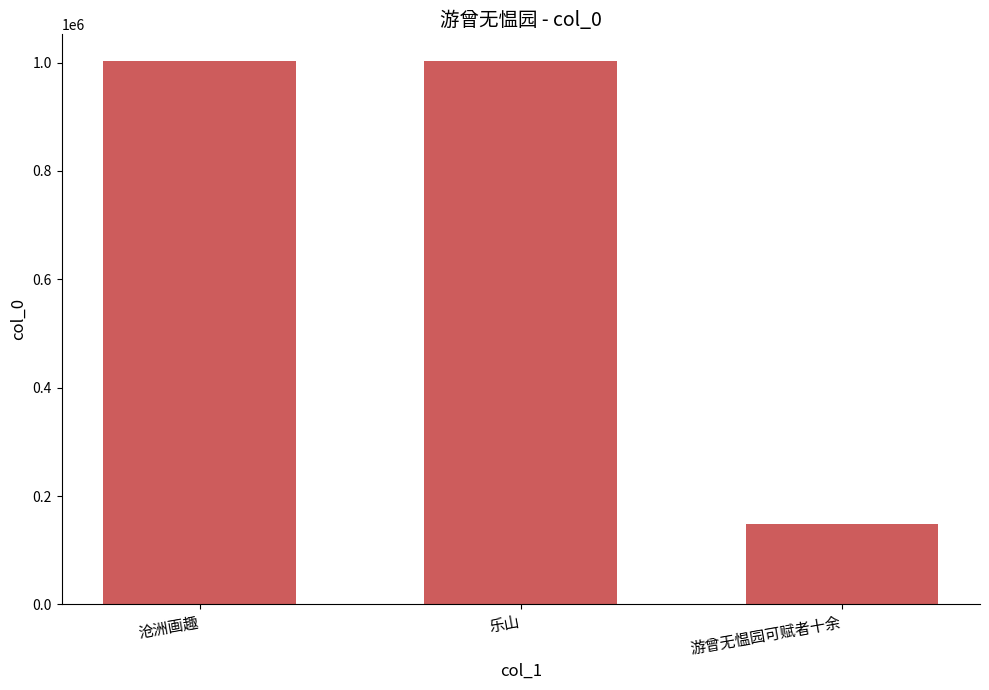

What is the label of the 3rd bar from the left?

游曾无愠园可赋者十余